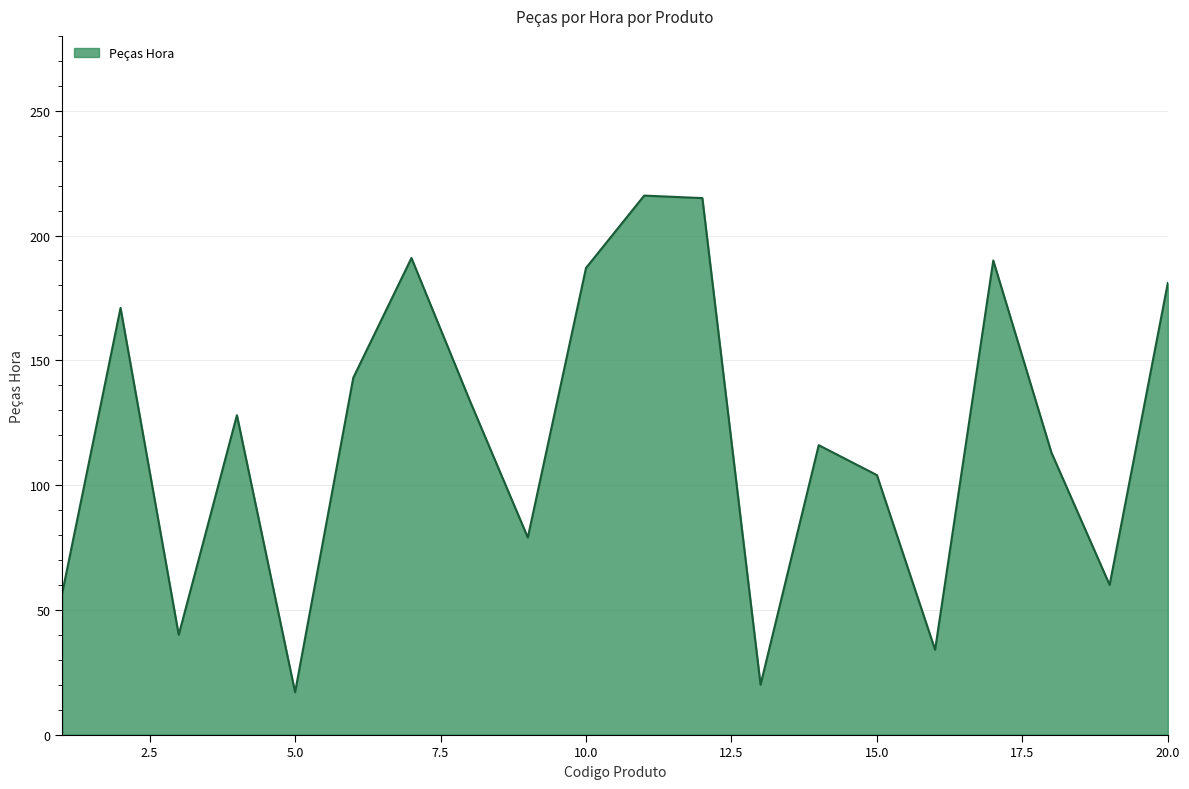

What is the maximum value shown in the chart?

216